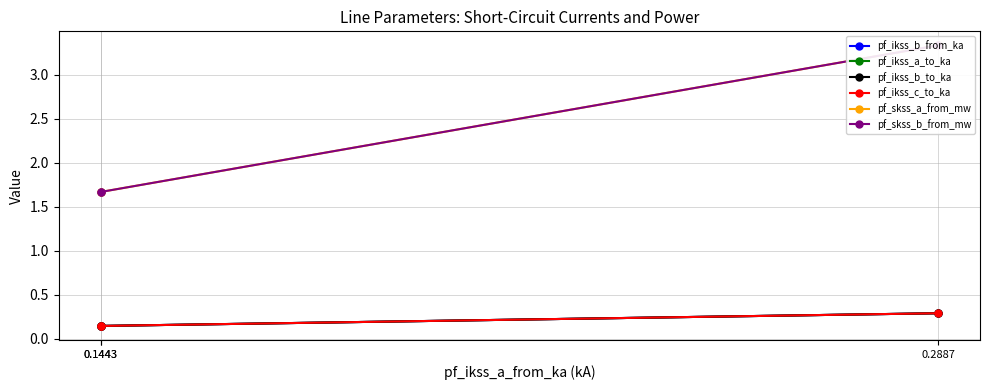

Is it true that pf_skss_a_from_mw equals 2.7 at 0.1443?

False